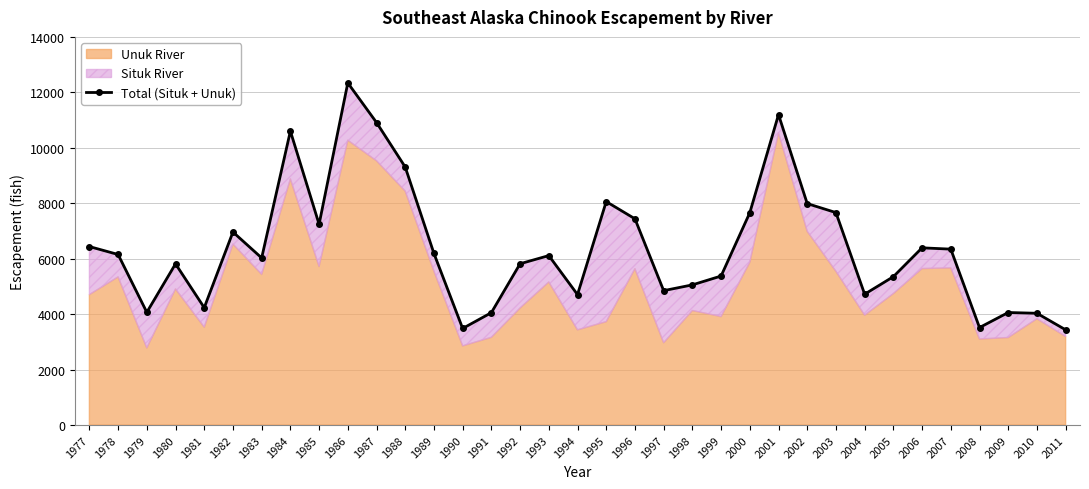

The chart shows a value of 3732 at 1983. True or false?

False